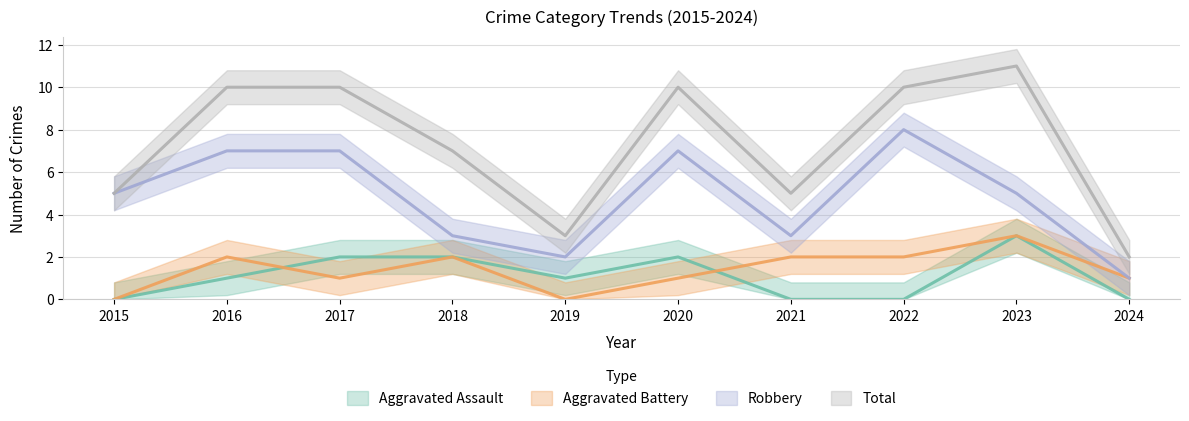

True or false: Aggravated Assault and Robbery intersect in this chart.

False